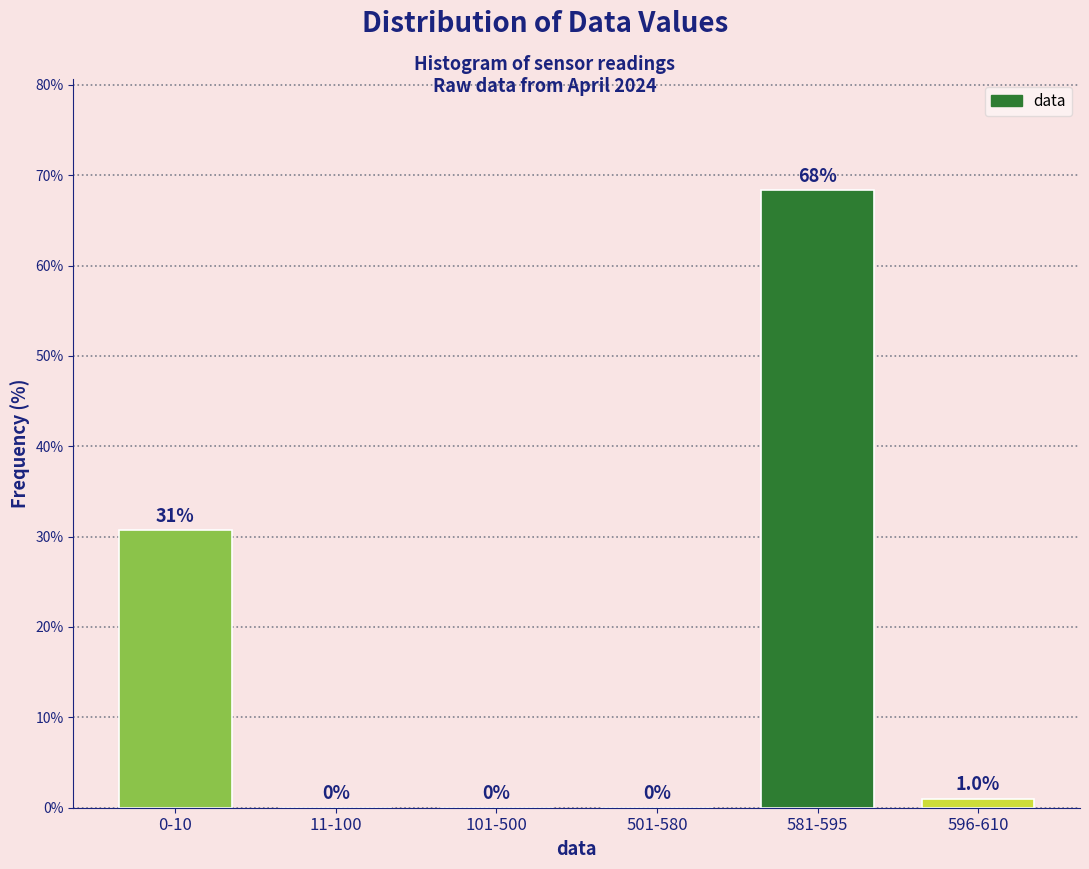

Reading right to left, transcribe all the data shown in this chart.

596-610=1.0	581-595=68.3	501-580=0.0	101-500=0.0	11-100=0.0	0-10=30.7